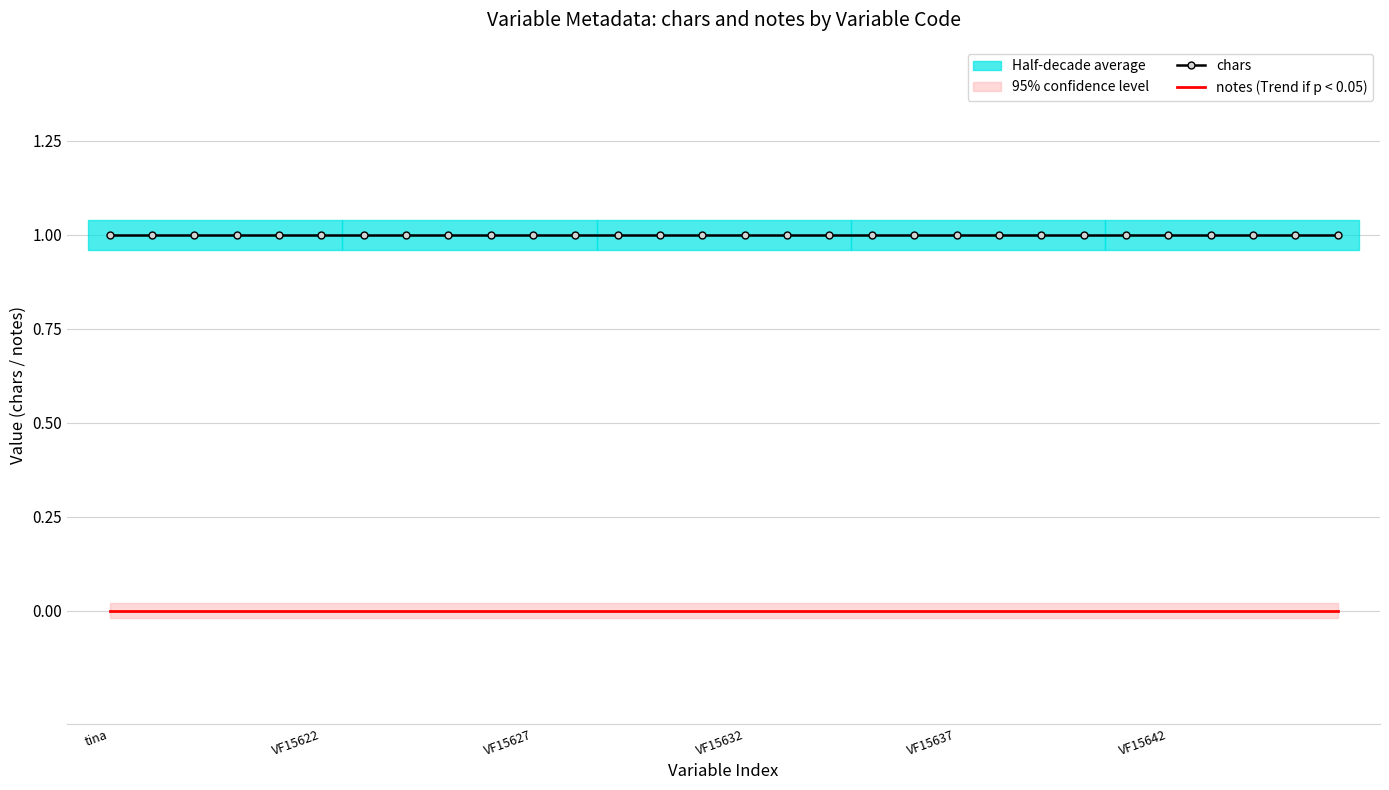

Which category has the highest value in the chars series?

tina